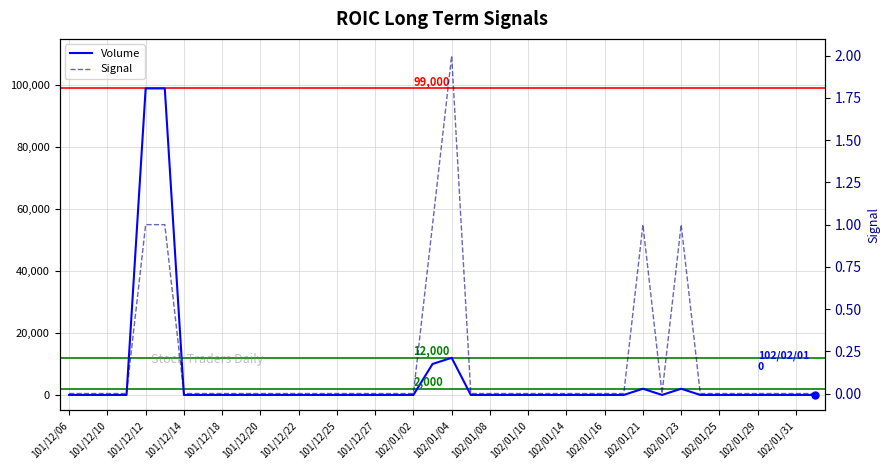

How many values in Signal are above zero?

6